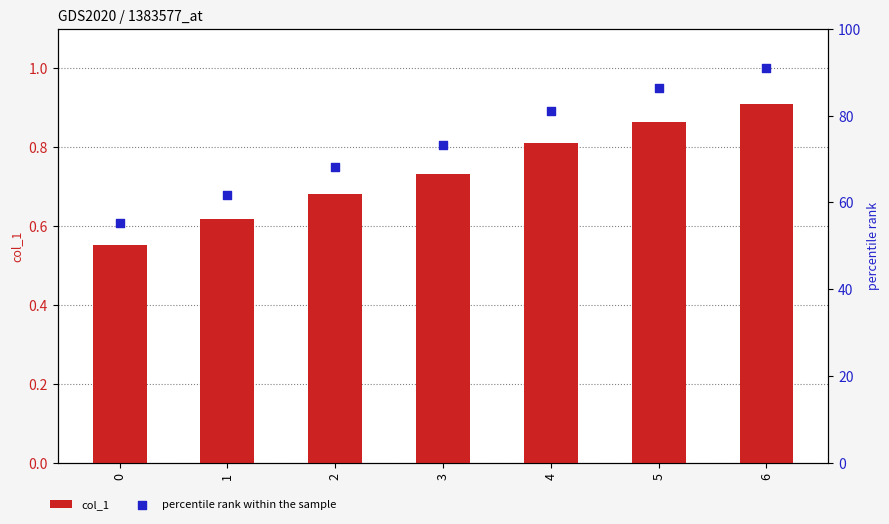

At which category is the sum across all series the highest?

6